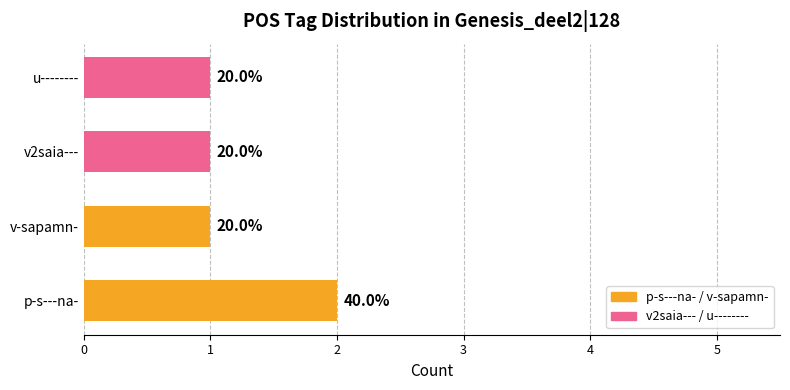

How many values are between 1 and 2?

4